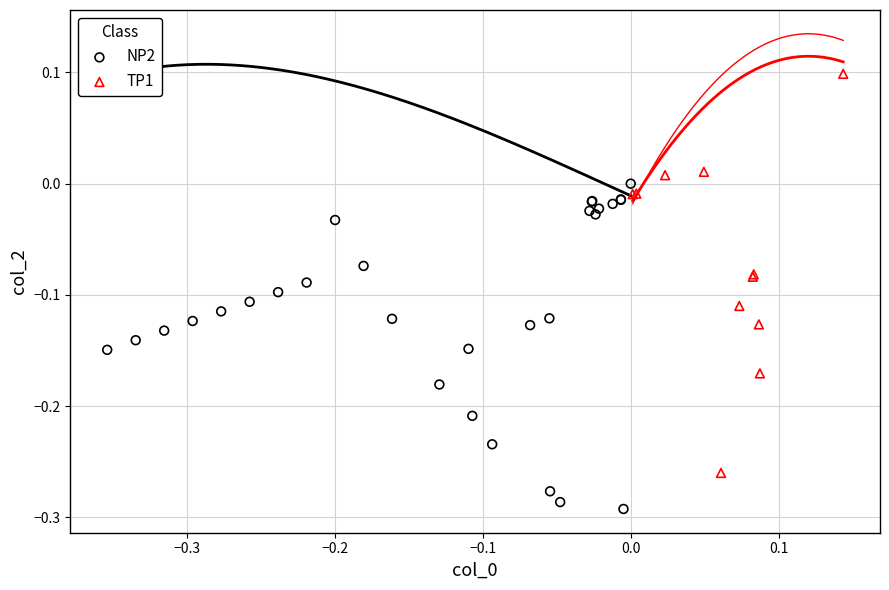

Which series has the largest Y range (max minus min)?

TP1